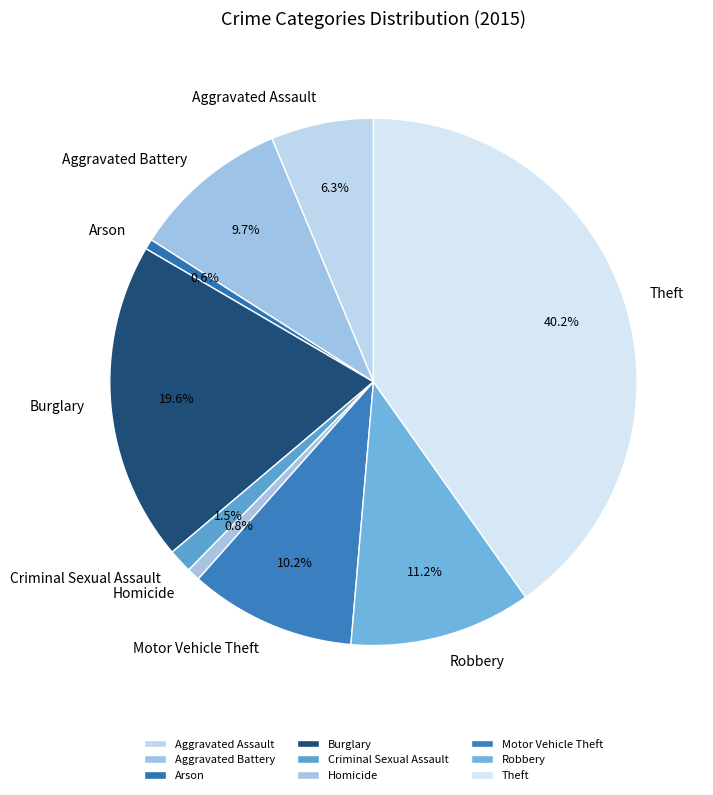

Is there any slice that represents more than half of the pie?

No